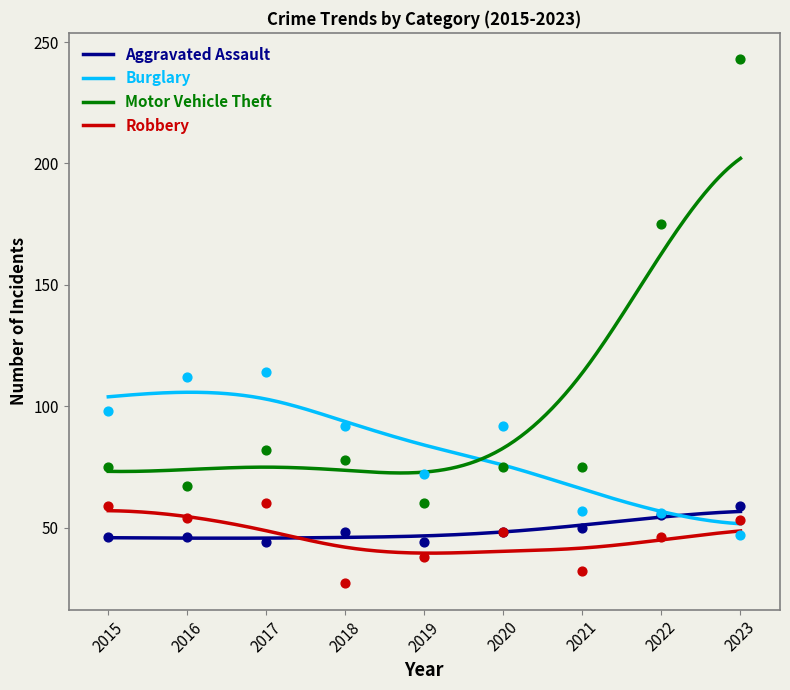

What are all the series names shown in the legend?

Aggravated Assault, Burglary, Motor Vehicle Theft, Robbery